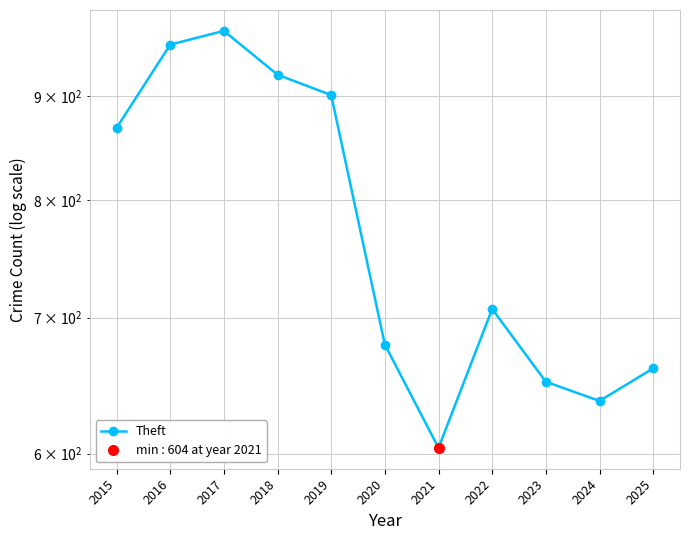

What is the value of the 9th point from the left?

651